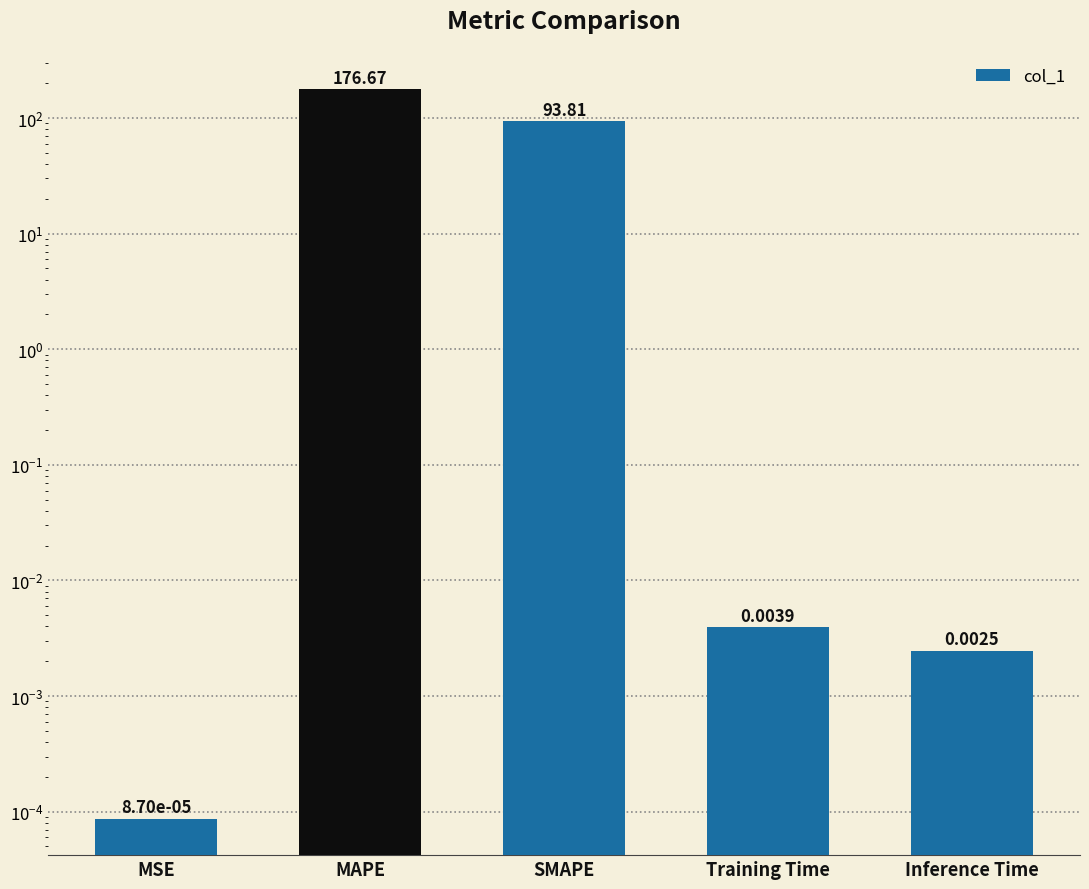

What is the sum of the values at MAPE and MSE?

176.7